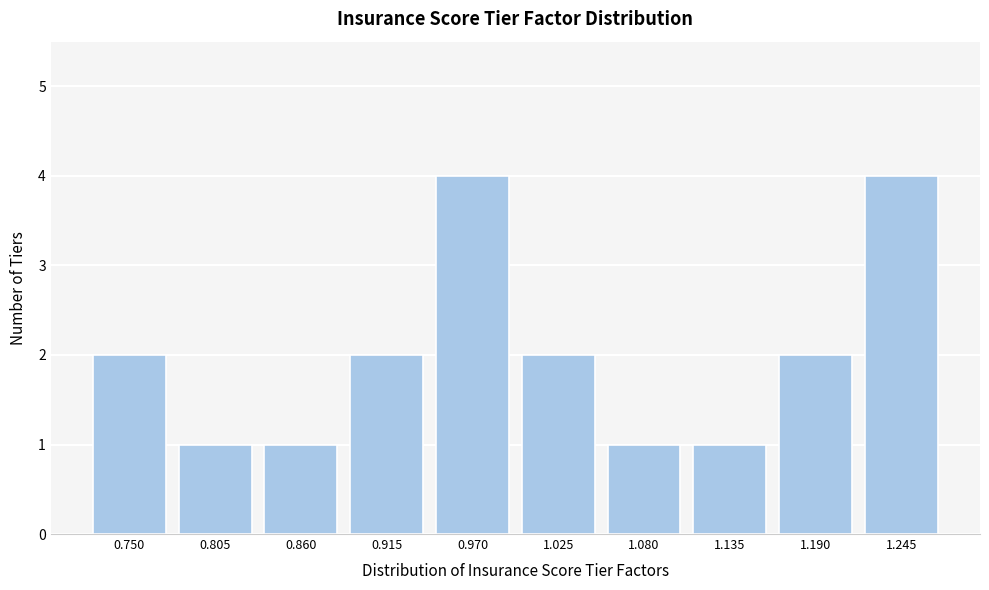

Reading left to right, what are all the values shown in this chart?

0.750=2	0.805=1	0.860=1	0.915=2	0.970=4	1.025=2	1.080=1	1.135=1	1.190=2	1.245=4